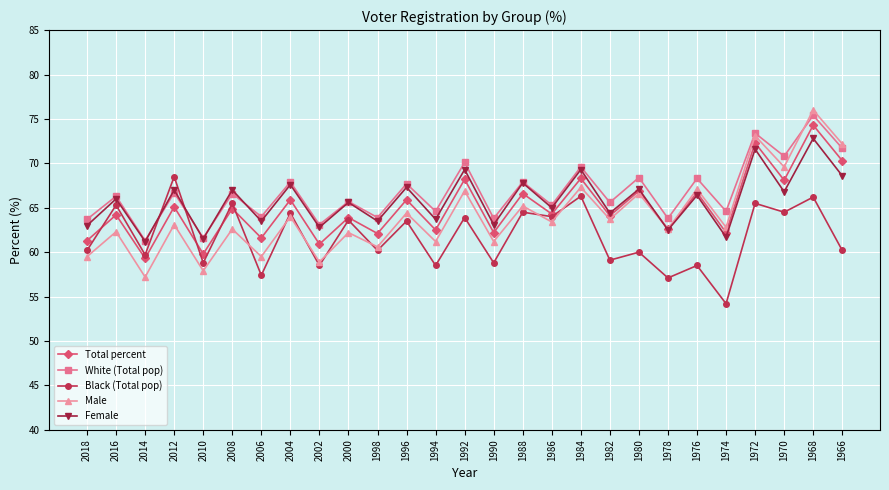

What is the average value of the Male series?

64.1